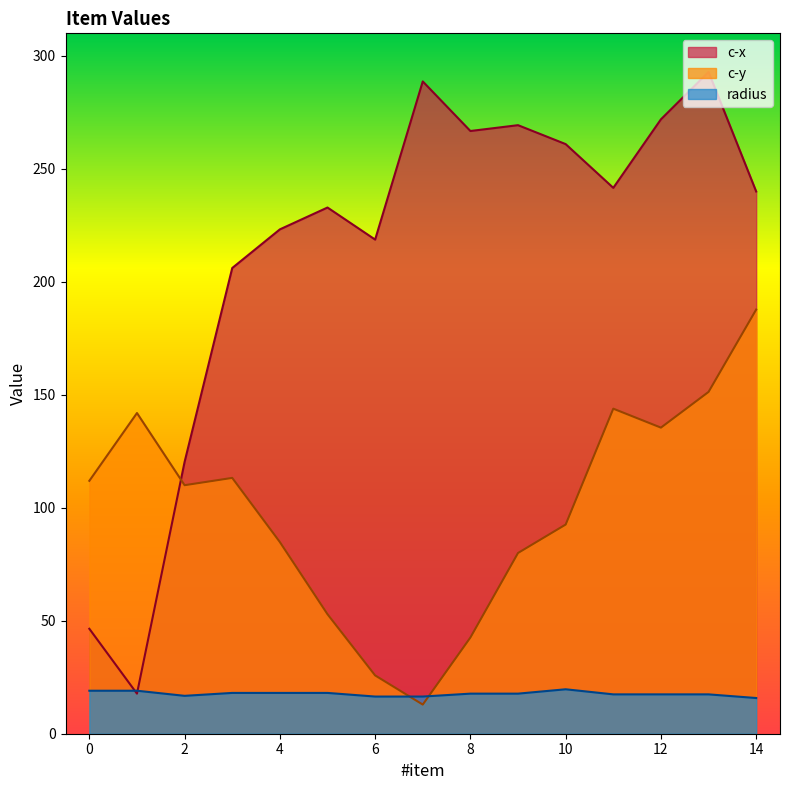

At which category does c-y reach its first local peak?

1